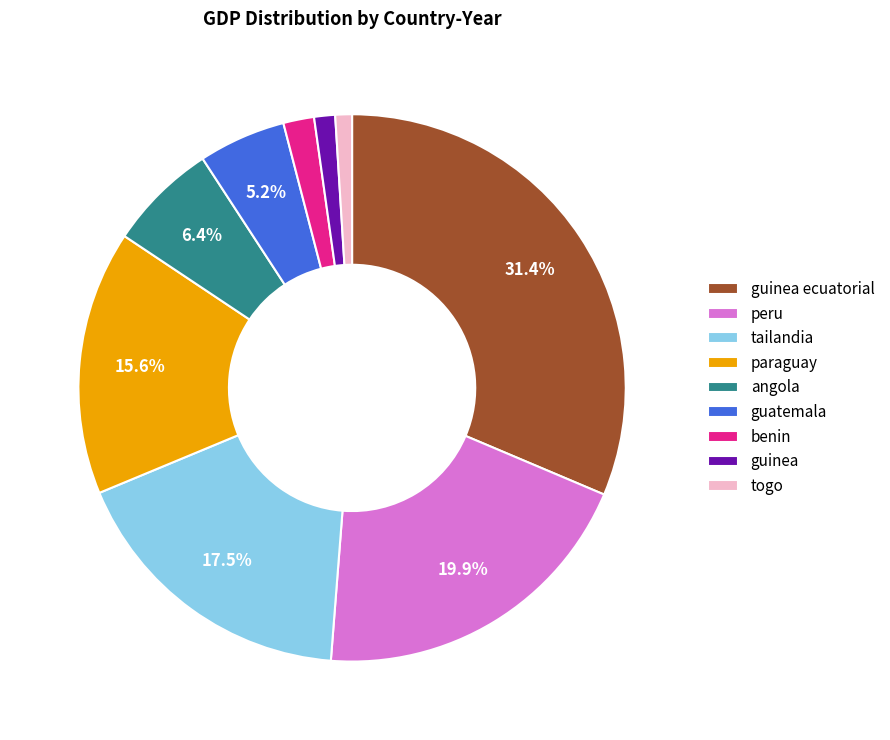

Which has a higher value, guatemala or togo?

guatemala